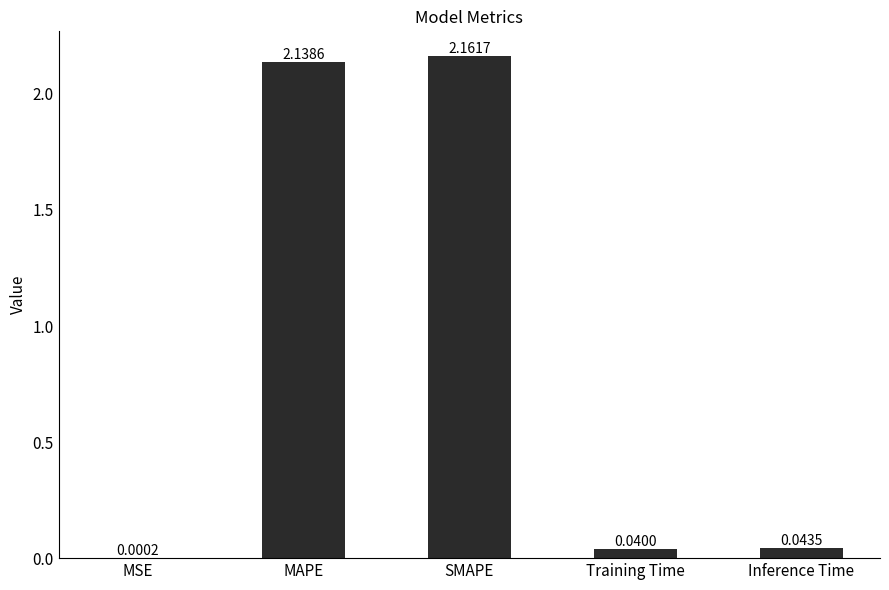

What is the sum of all values?

4.4